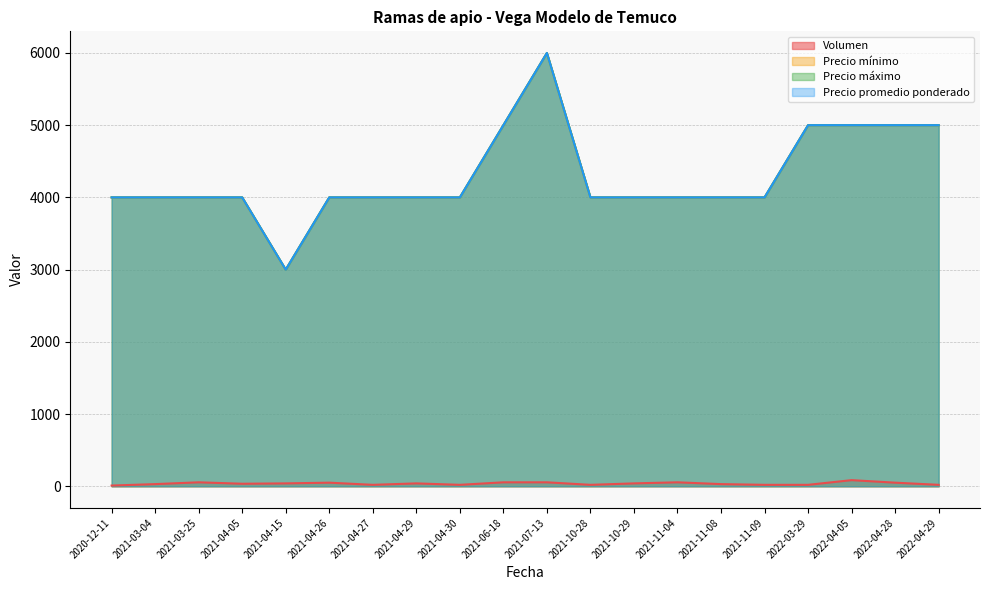

What is the minimum value shown in the chart?

10